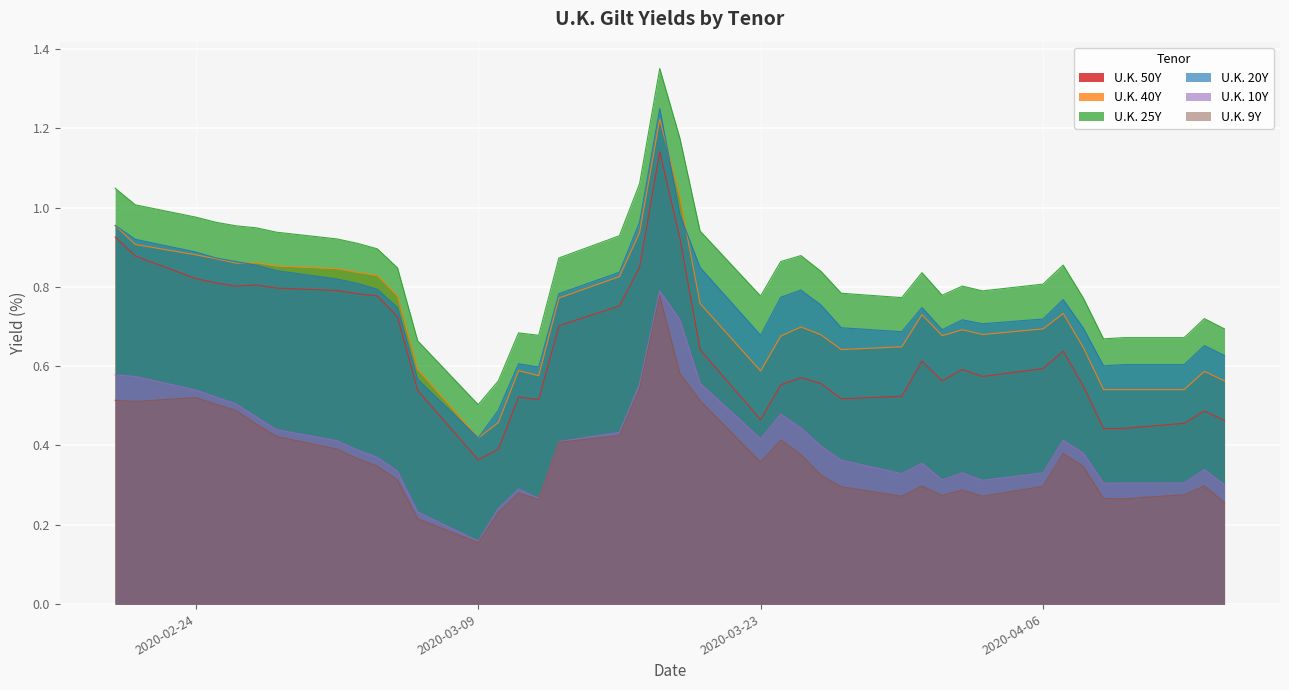

Which series has the widest spread of values?

U.K. 25Y